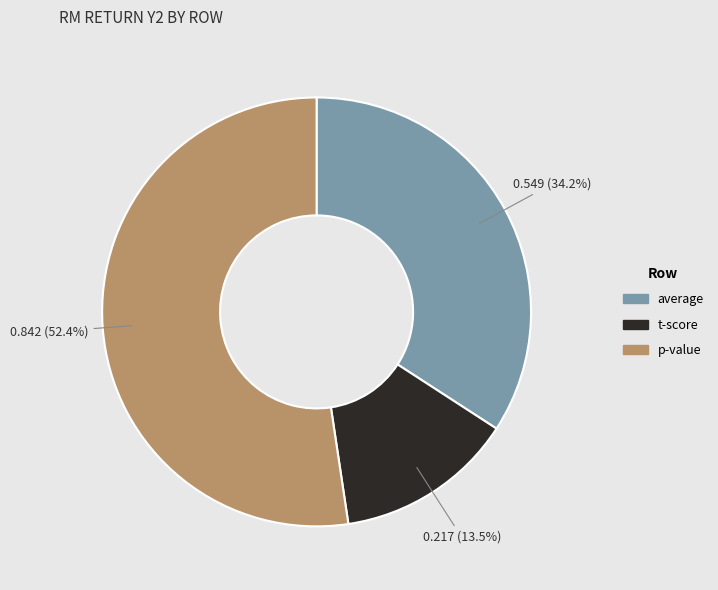

What percentage is the average slice, to the nearest percent?

34%